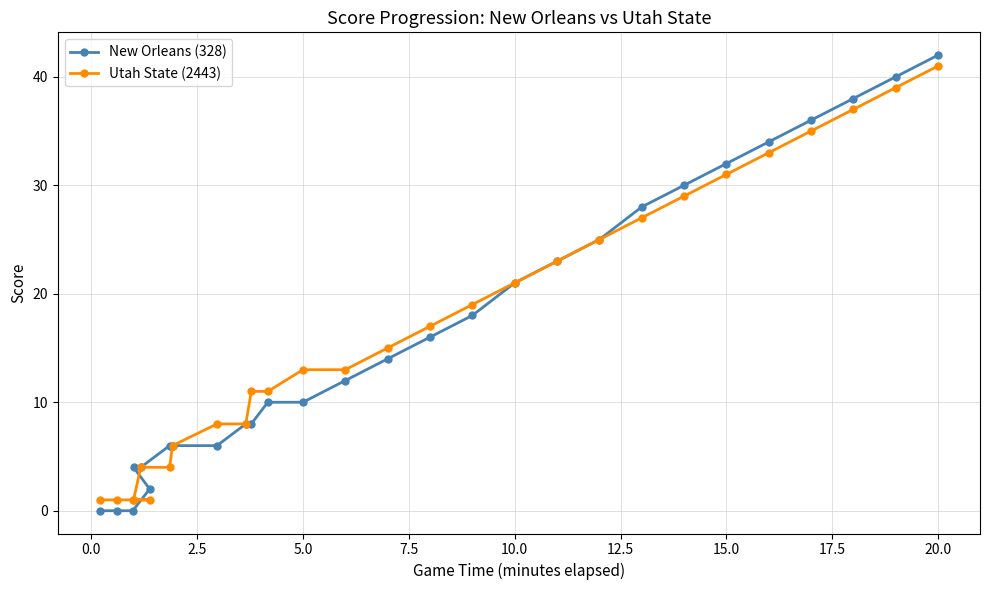

At which category is the sum across all series the highest?

20.0